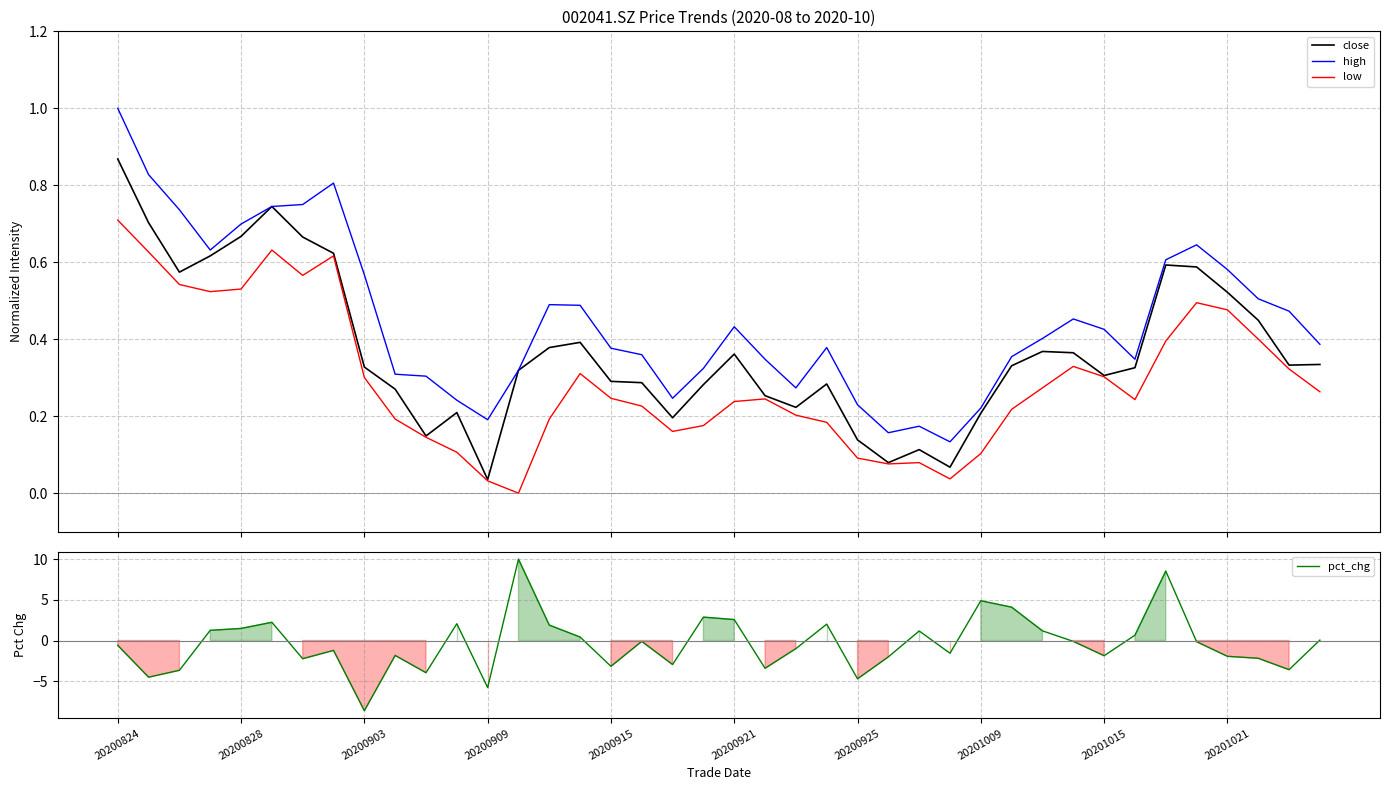

In close, how many points are lower than both neighbors (excluding endpoints)?

9